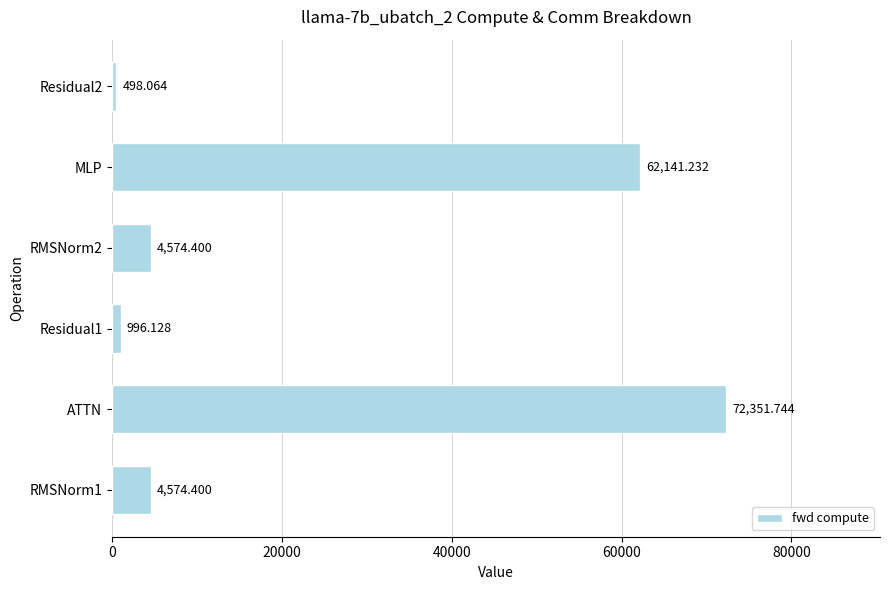

Between Residual2 and MLP, which is larger?

MLP